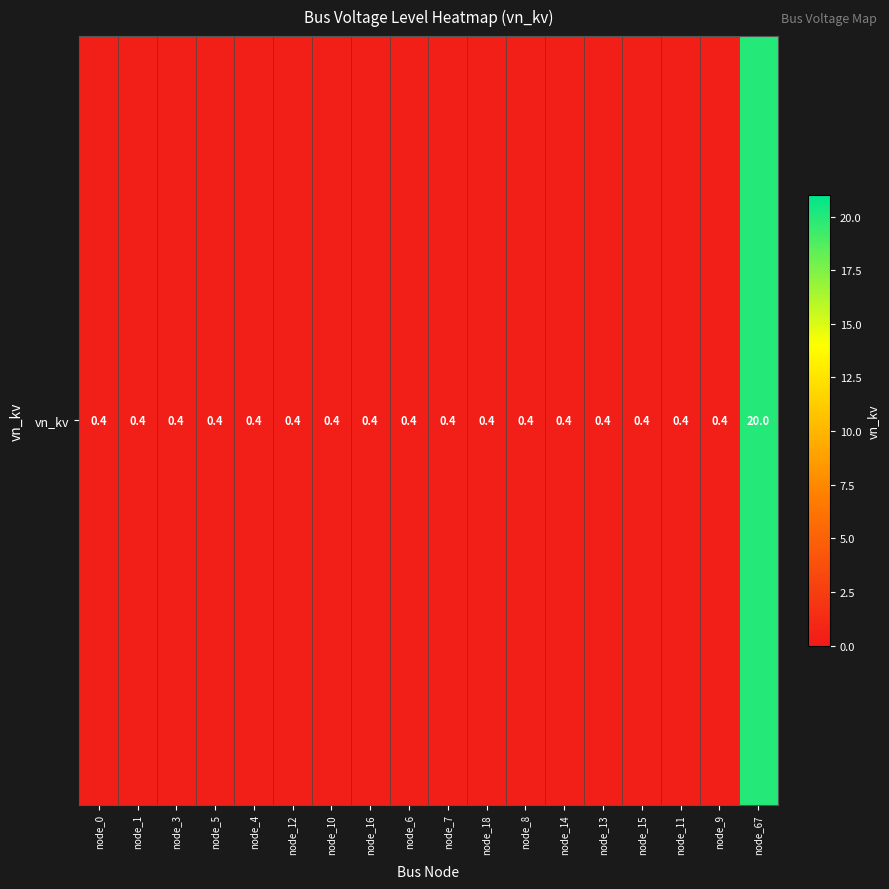

Between node_3 and node_14, which is larger?

node_3